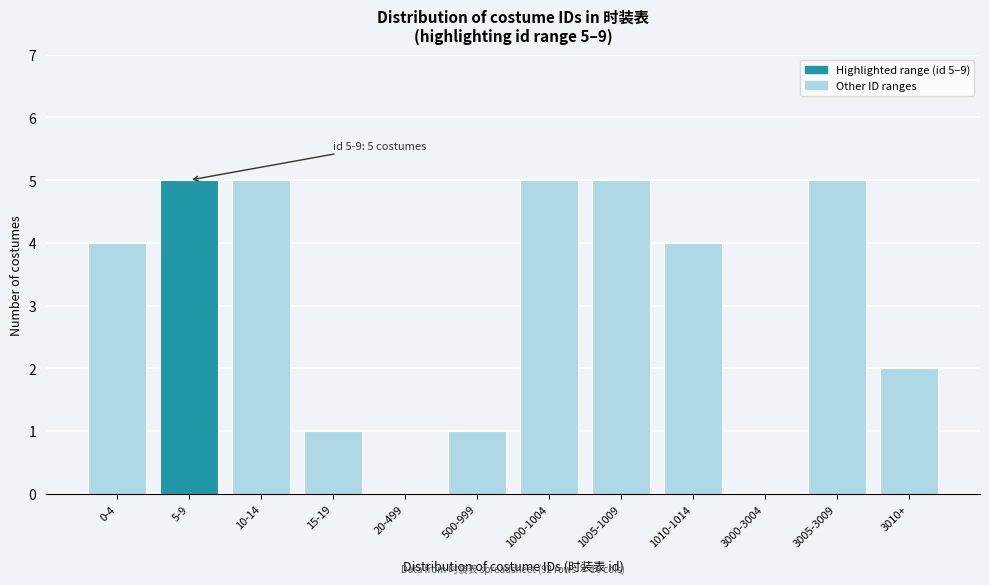

Reading left to right, extract all data points from this chart.

0-4=4	5-9=5	10-14=5	15-19=1	20-499=0	500-999=1	1000-1004=5	1005-1009=5	1010-1014=4	3000-3004=0	3005-3009=5	3010+=2